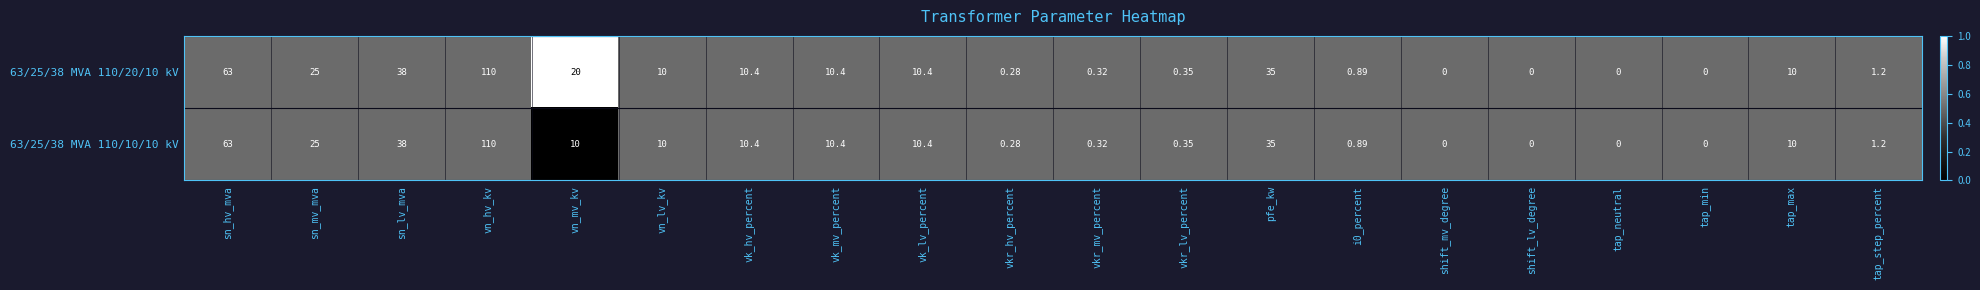

At which label does 63/25/38 MVA 110/20/10 kV reach its peak?

vn_hv_kv